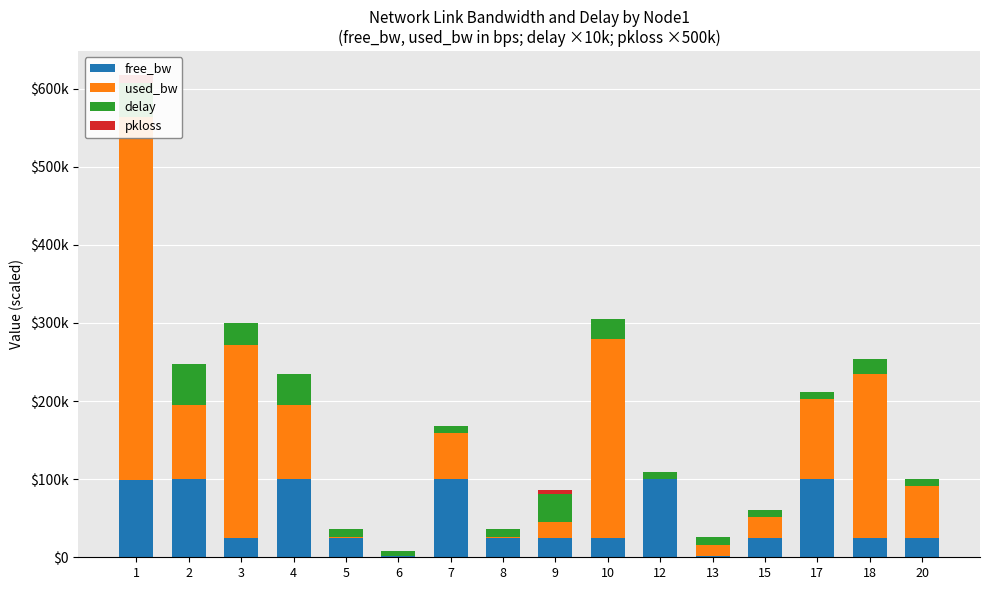

Is the value of used_bw at 6 greater than the value of pkloss at 8?

Yes